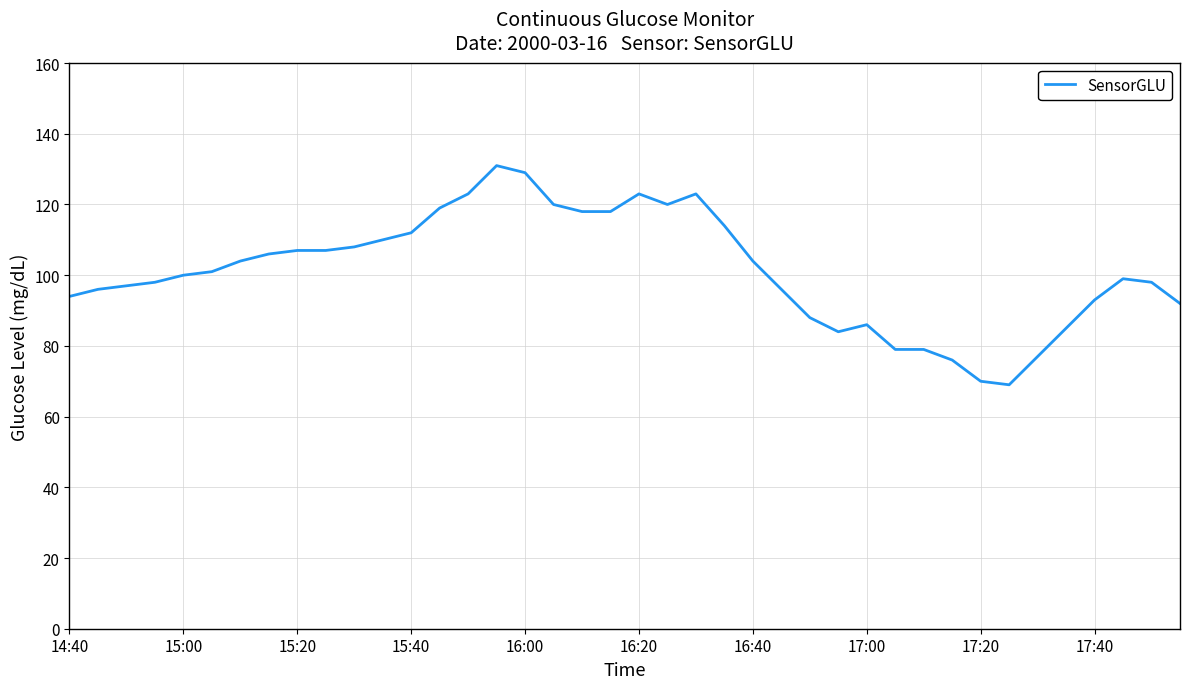

What is the smallest value displayed?

69